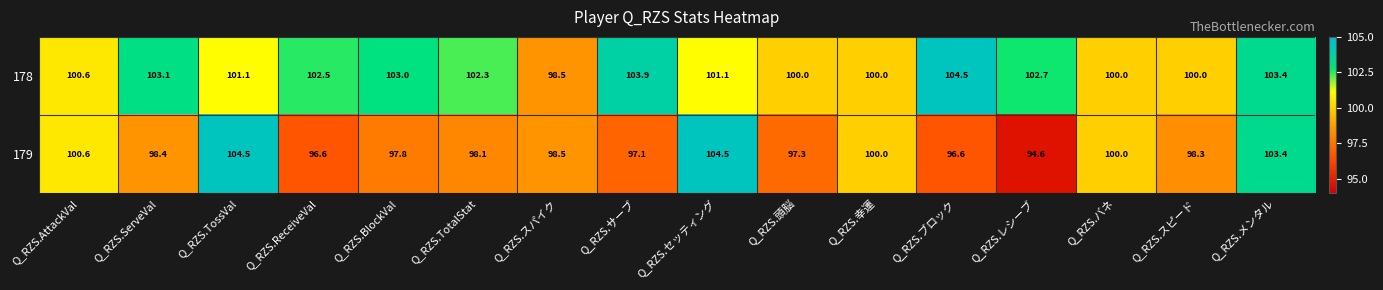

Rank the series by their average value, from lowest to highest.

179, 178